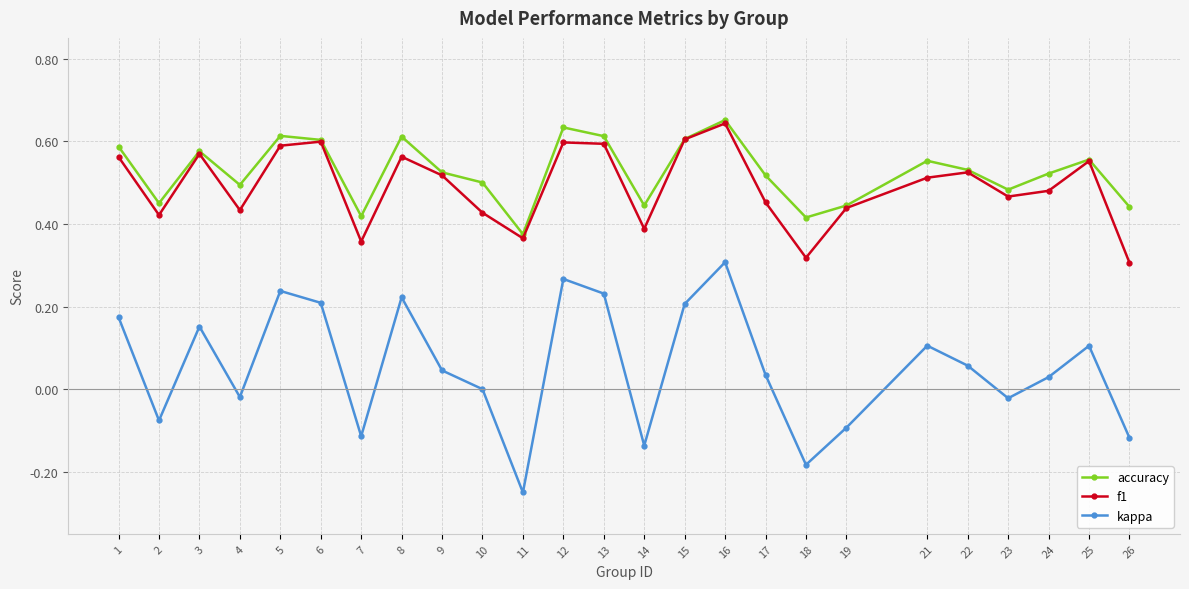

The value of kappa at 12 is 0.3. True or false?

True